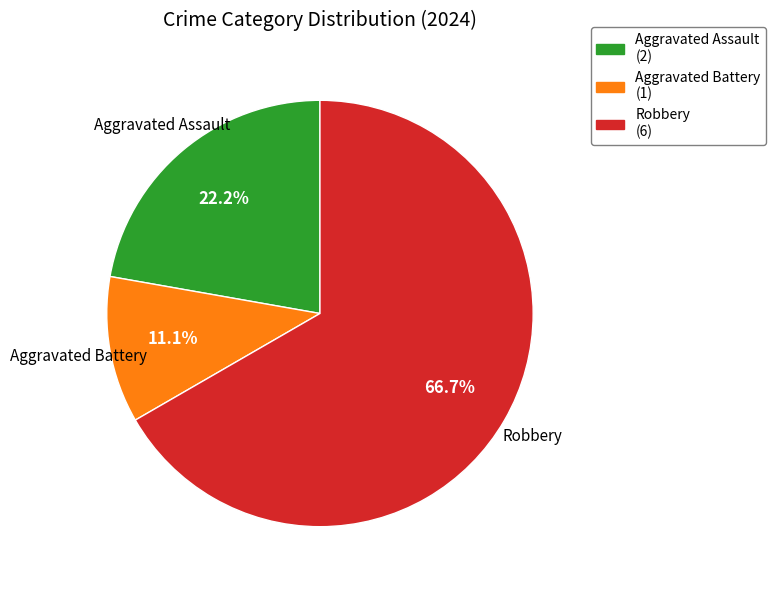

Rank the categories by value from lowest to highest.

Aggravated Battery (1), Aggravated Assault (2), Robbery (6)